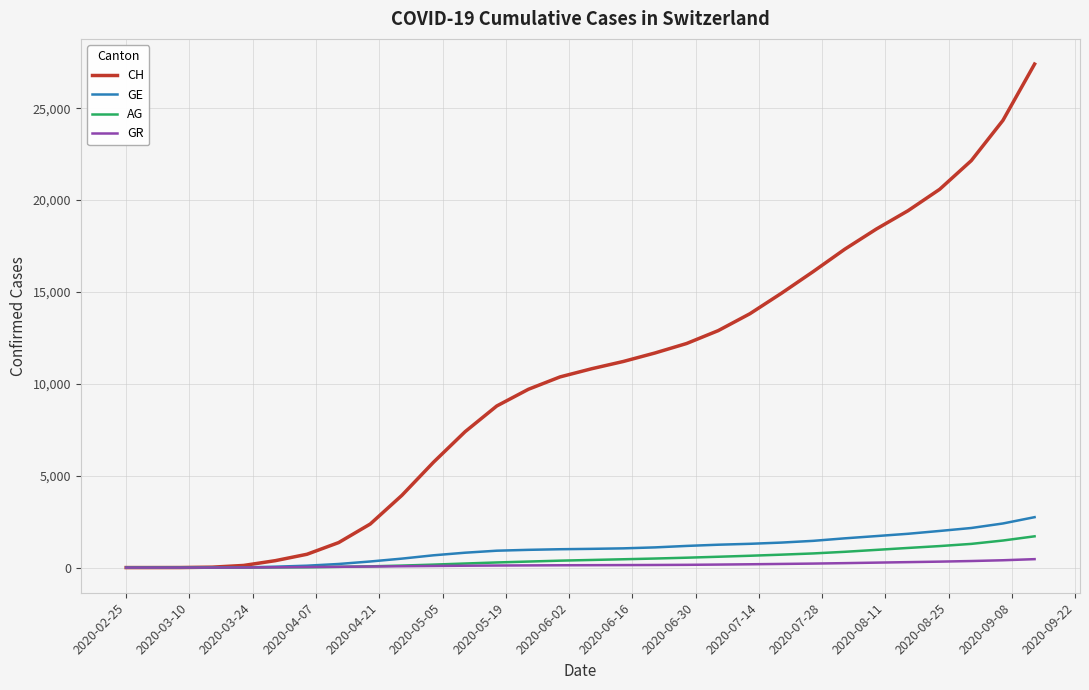

Which series has the largest total across all categories?

CH